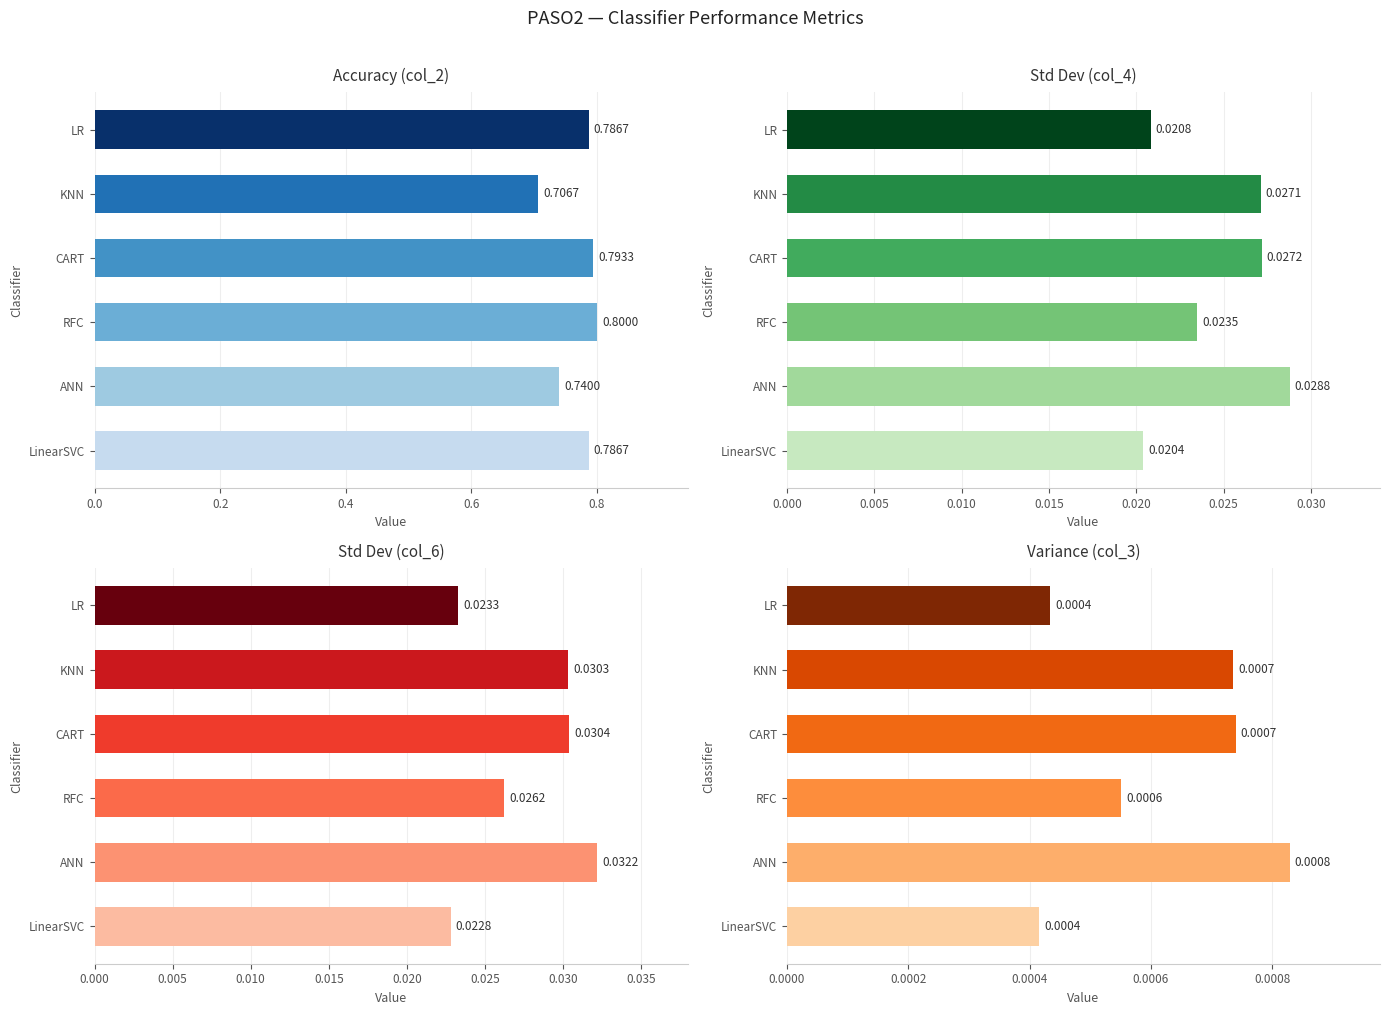

Rank the series by their maximum value, from highest to lowest.

col_2, col_6, col_4, col_3